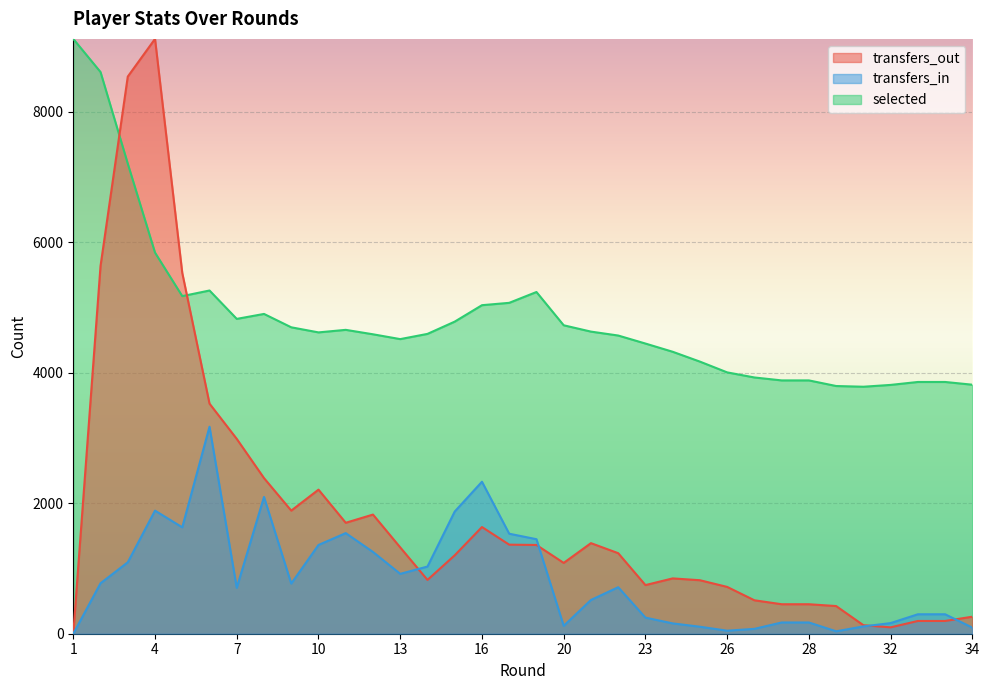

What is the highest value of the selected series?

9118.0